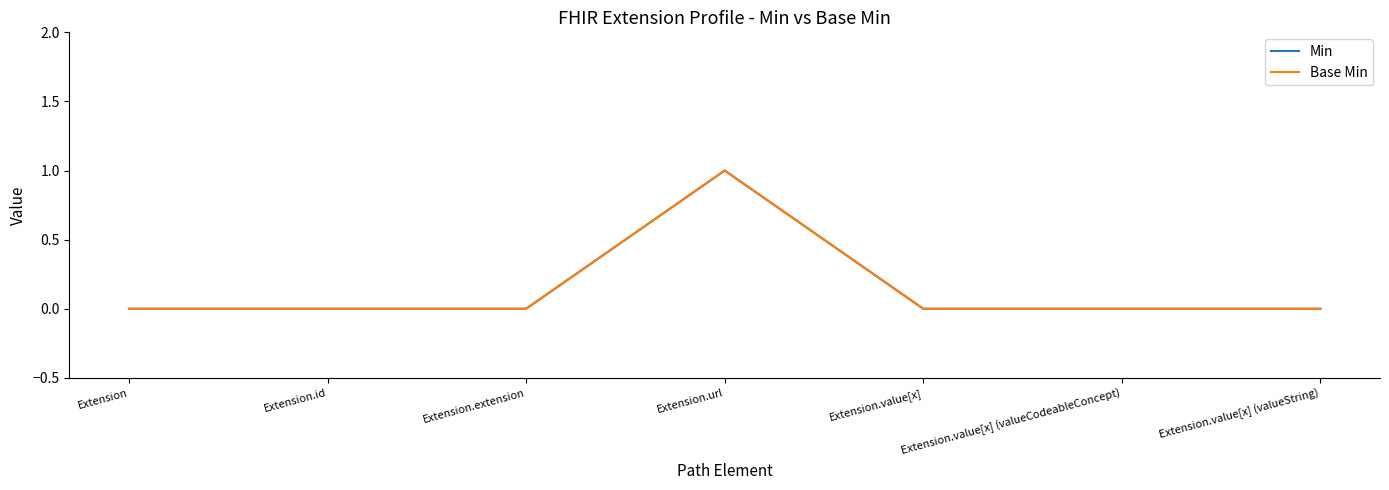

True or false: Base Min and Min intersect in this chart.

False